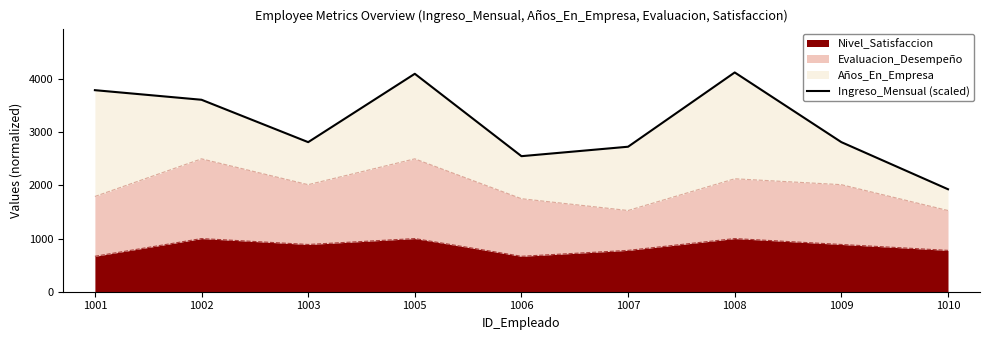

Rank the categories by value from highest to lowest.

1008, 1005, 1001, 1002, 1003, 1009, 1007, 1006, 1010